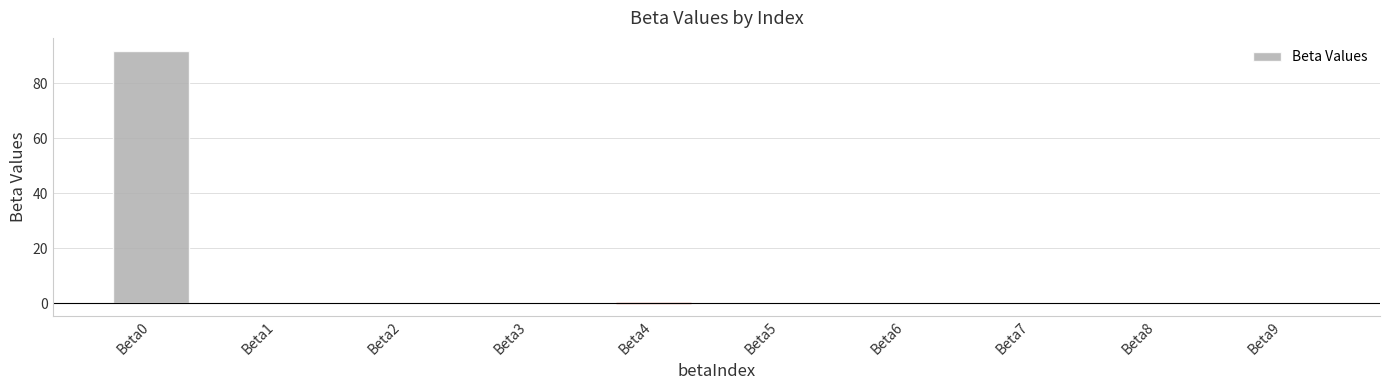

True or false: the data shows 91.9 at Beta0.

True